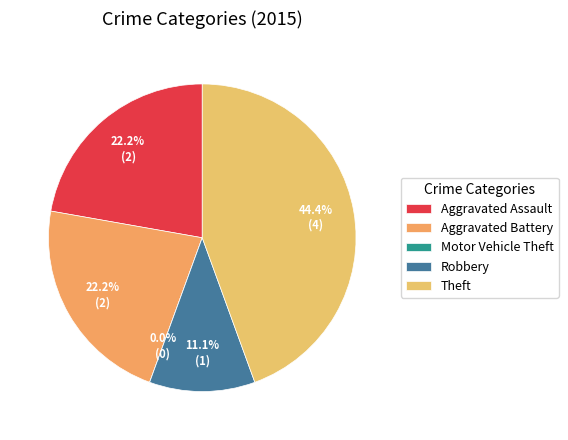

Does any single category account for the majority?

No